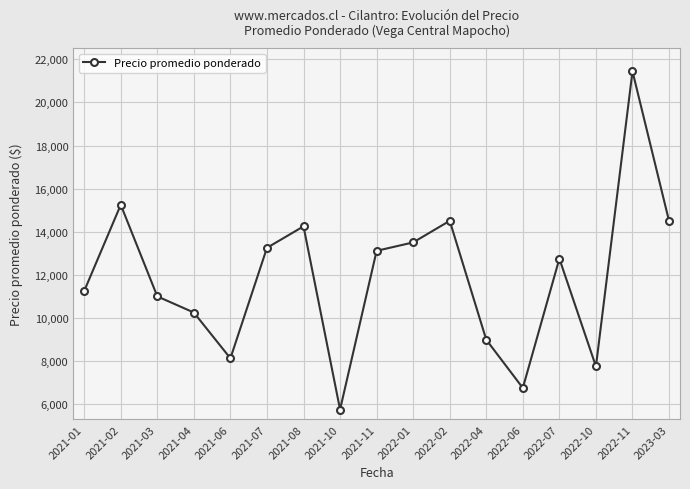

The value at 2021-08 is 24282. True or false?

False